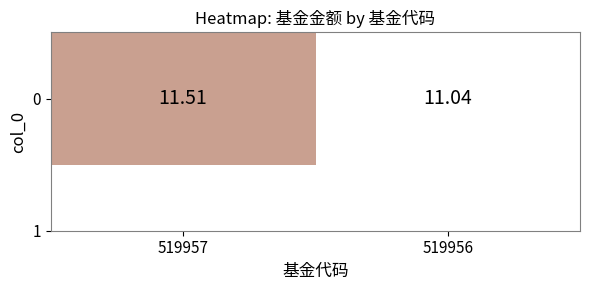

The chart shows a value of 11.0 at 519956. True or false?

True